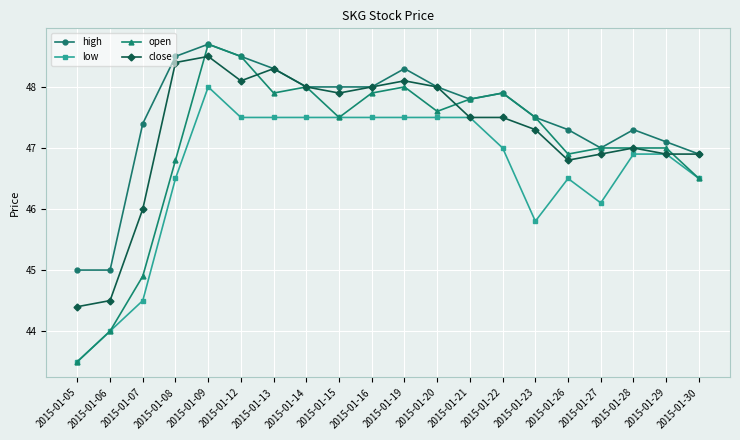

Is the value of low at 2015-01-05 greater than the value of high at 2015-01-26?

No